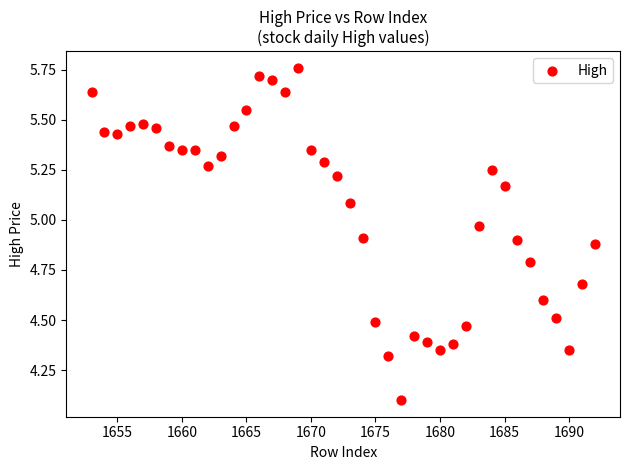

What is the range of Y values (max minus min)?

1.7